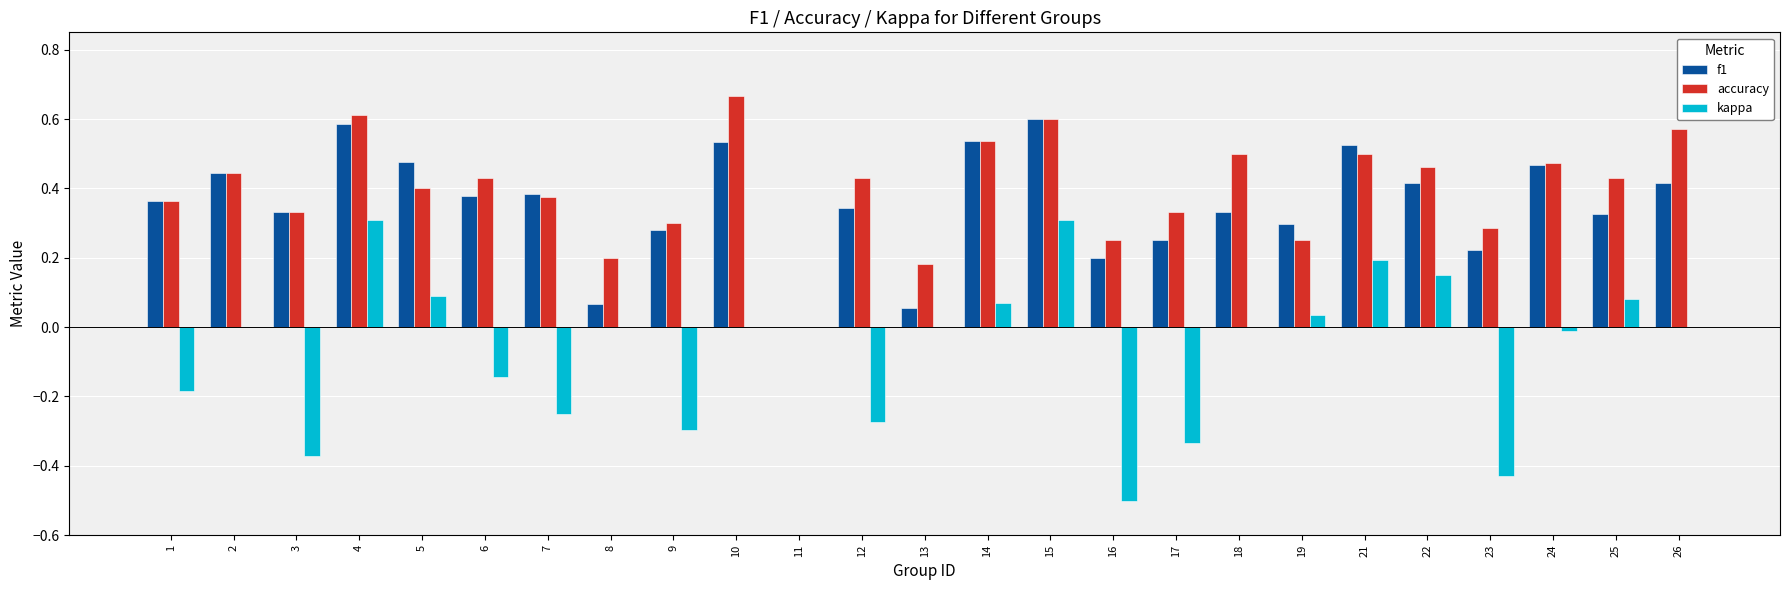

Which category has the highest value in the accuracy series?

10